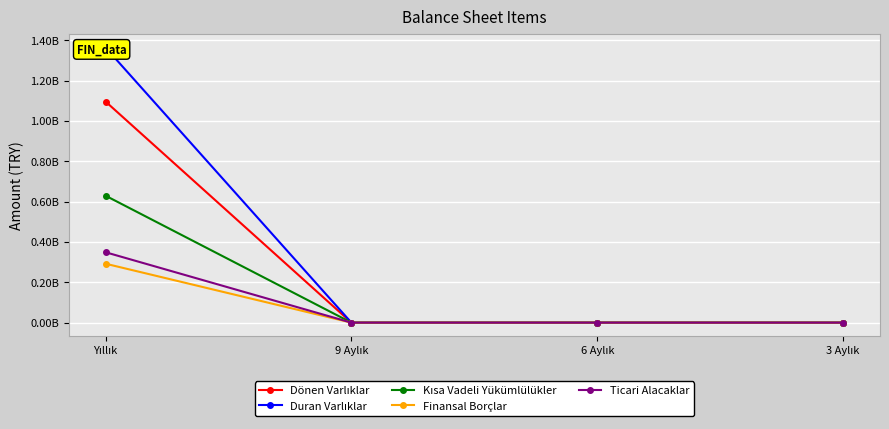

True or false: Dönen Varlıklar has more than 0 interior local peaks.

False